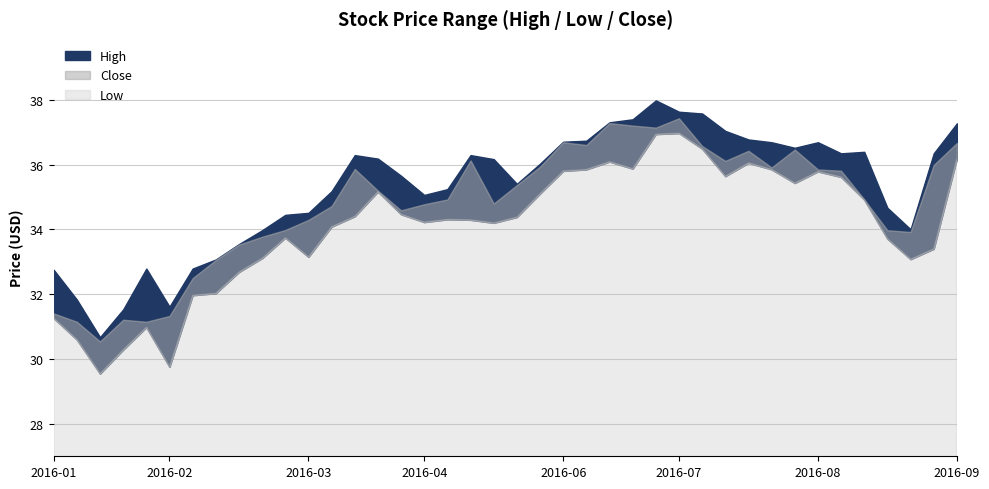

Reading left to right, extract all data points from this chart.

High: 2016-01-01=32.8	2016-01-08=31.8	2016-01-15=30.7	2016-01-22=31.5	2016-01-29=32.8	2016-02-05=31.6	2016-02-12=32.8	2016-02-19=33.1	2016-02-26=33.5	2016-03-04=34.0	2016-03-11=34.5	2016-03-18=34.5	2016-03-25=35.2	2016-04-01=36.3	2016-04-08=36.2	2016-04-15=35.7	2016-04-22=35.1	2016-04-29=35.2	2016-05-06=36.3	2016-05-13=36.2	2016-05-20=35.4	2016-05-27=36.0	2016-06-03=36.7	2016-06-10=36.7	2016-06-17=37.3	2016-06-24=37.4	2016-07-01=38.0	2016-07-08=37.6	2016-07-15=37.6	2016-07-22=37.0	2016-07-29=36.8	2016-08-05=36.7	2016-08-12=36.5	2016-08-19=36.7	2016-08-26=36.4	2016-09-02=36.4	2016-09-09=34.7	2016-09-16=34.0	2016-09-23=36.4	2016-09-30=37.3
Low: 2016-01-01=31.3	2016-01-08=30.6	2016-01-15=29.5	2016-01-22=30.3	2016-01-29=31.0	2016-02-05=29.8	2016-02-12=32.0	2016-02-19=32.0	2016-02-26=32.7	2016-03-04=33.1	2016-03-11=33.7	2016-03-18=33.2	2016-03-25=34.1	2016-04-01=34.4	2016-04-08=35.2	2016-04-15=34.5	2016-04-22=34.2	2016-04-29=34.3	2016-05-06=34.3	2016-05-13=34.2	2016-05-20=34.4	2016-05-27=35.1	2016-06-03=35.8	2016-06-10=35.9	2016-06-17=36.1	2016-06-24=35.9	2016-07-01=36.9	2016-07-08=37.0	2016-07-15=36.5	2016-07-22=35.6	2016-07-29=36.1	2016-08-05=35.9	2016-08-12=35.4	2016-08-19=35.8	2016-08-26=35.6	2016-09-02=34.9	2016-09-09=33.7	2016-09-16=33.1	2016-09-23=33.4	2016-09-30=36.2
Close: 2016-01-01=31.4	2016-01-08=31.2	2016-01-15=30.5	2016-01-22=31.2	2016-01-29=31.2	2016-02-05=31.3	2016-02-12=32.5	2016-02-19=33.1	2016-02-26=33.5	2016-03-04=33.8	2016-03-11=34.0	2016-03-18=34.3	2016-03-25=34.7	2016-04-01=35.9	2016-04-08=35.2	2016-04-15=34.6	2016-04-22=34.8	2016-04-29=34.9	2016-05-06=36.1	2016-05-13=34.8	2016-05-20=35.4	2016-05-27=35.9	2016-06-03=36.7	2016-06-10=36.6	2016-06-17=37.3	2016-06-24=37.2	2016-07-01=37.1	2016-07-08=37.4	2016-07-15=36.6	2016-07-22=36.1	2016-07-29=36.4	2016-08-05=35.9	2016-08-12=36.5	2016-08-19=35.9	2016-08-26=35.8	2016-09-02=34.9	2016-09-09=34.0	2016-09-16=33.9	2016-09-23=36.0	2016-09-30=36.7